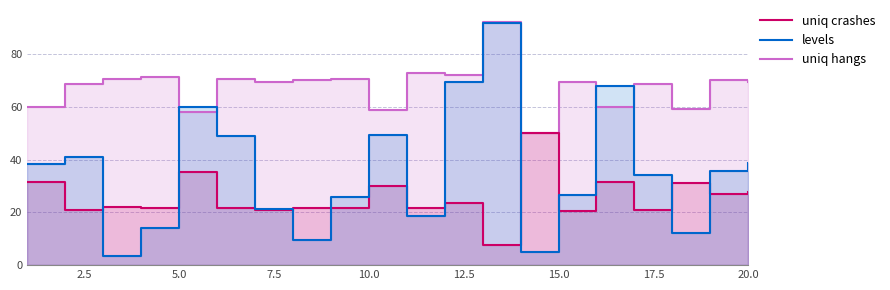

How many values in the uniq crashes series exceed 21?

15